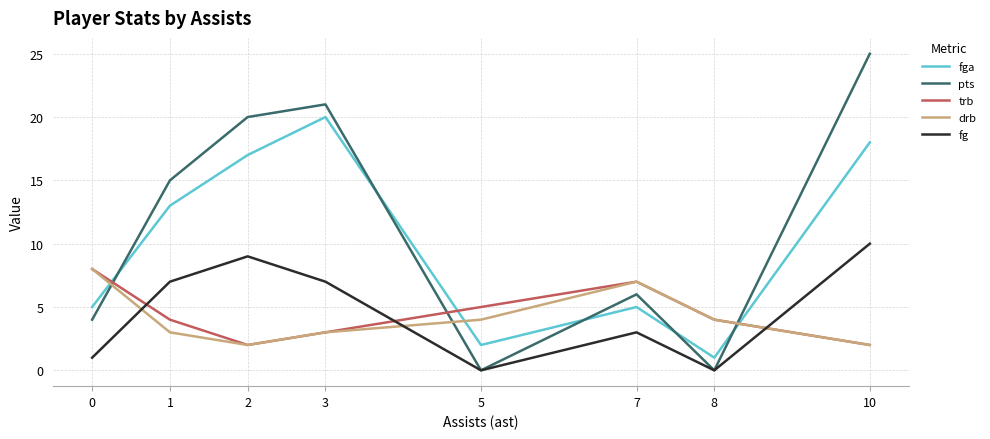

What are all the series names shown in the legend?

fga, pts, trb, drb, fg